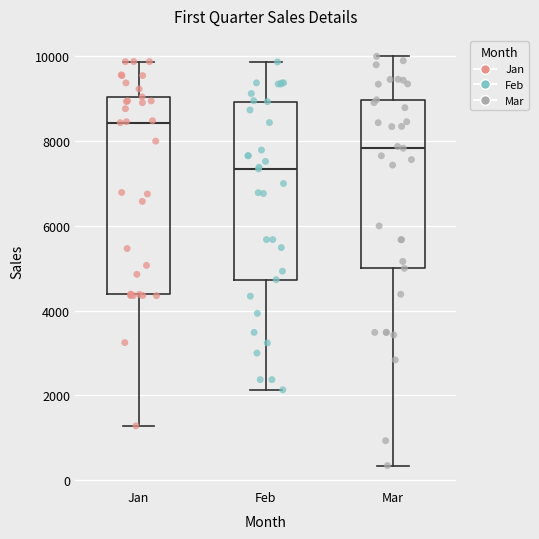

Reading left to right, transcribe this box plot: for each box, give where its median line is, the range the box spans, and where its two whiskers end, as read against the y-axis. The values are not printed on the chart, so give them approximately, as read against the axis.

Jan: median 8400, box 4400 to 9000, whiskers 1200 to 9800
Feb: median 7400, box 4800 to 9000, whiskers 2200 to 9800
Mar: median 7800, box 5000 to 9000, whiskers 400 to 10000